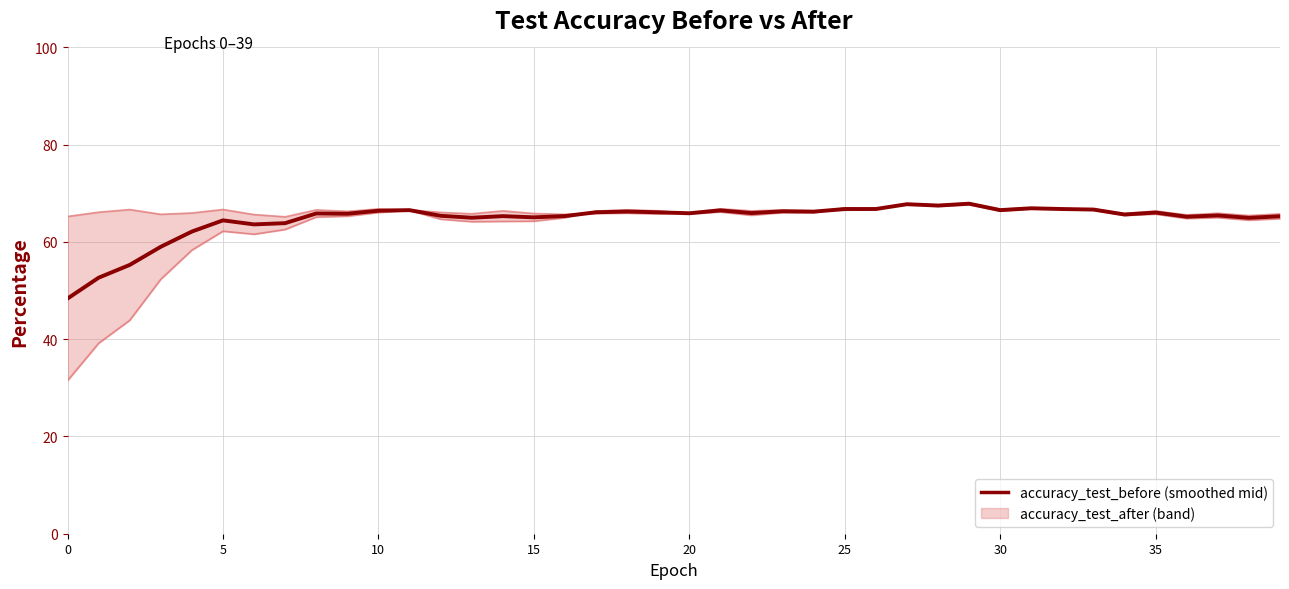

At how many categories does at least one series exceed 63?

40